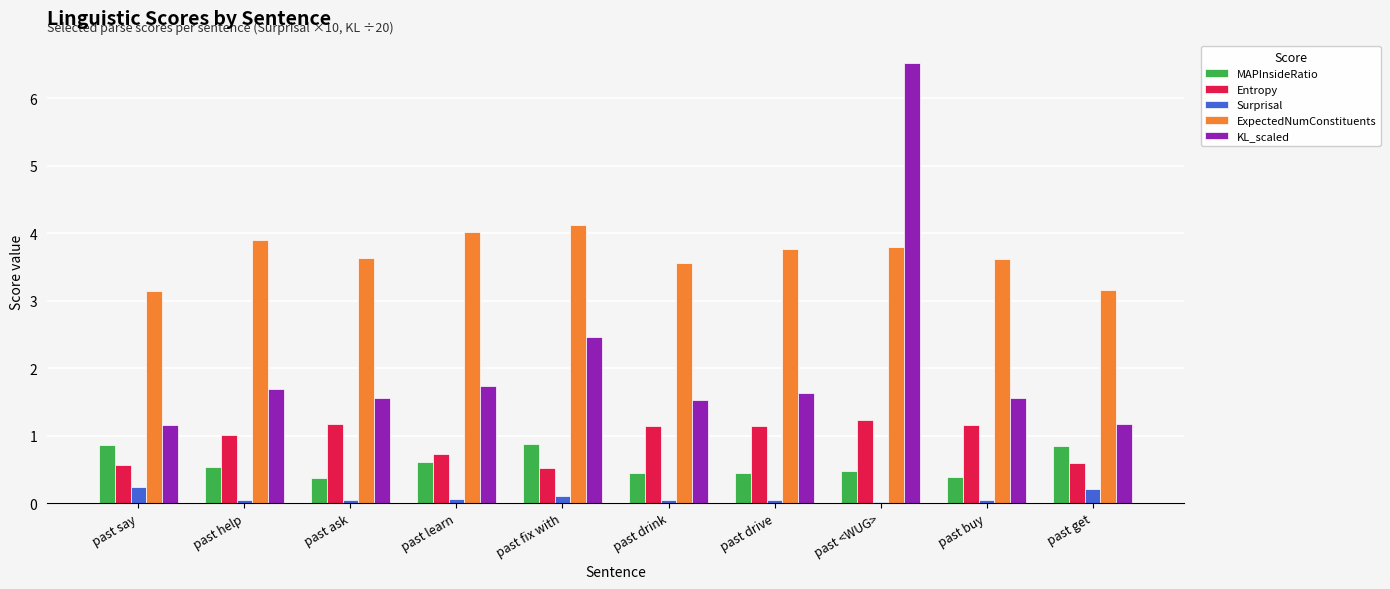

What value does the Entropy series have at past help?

1.0